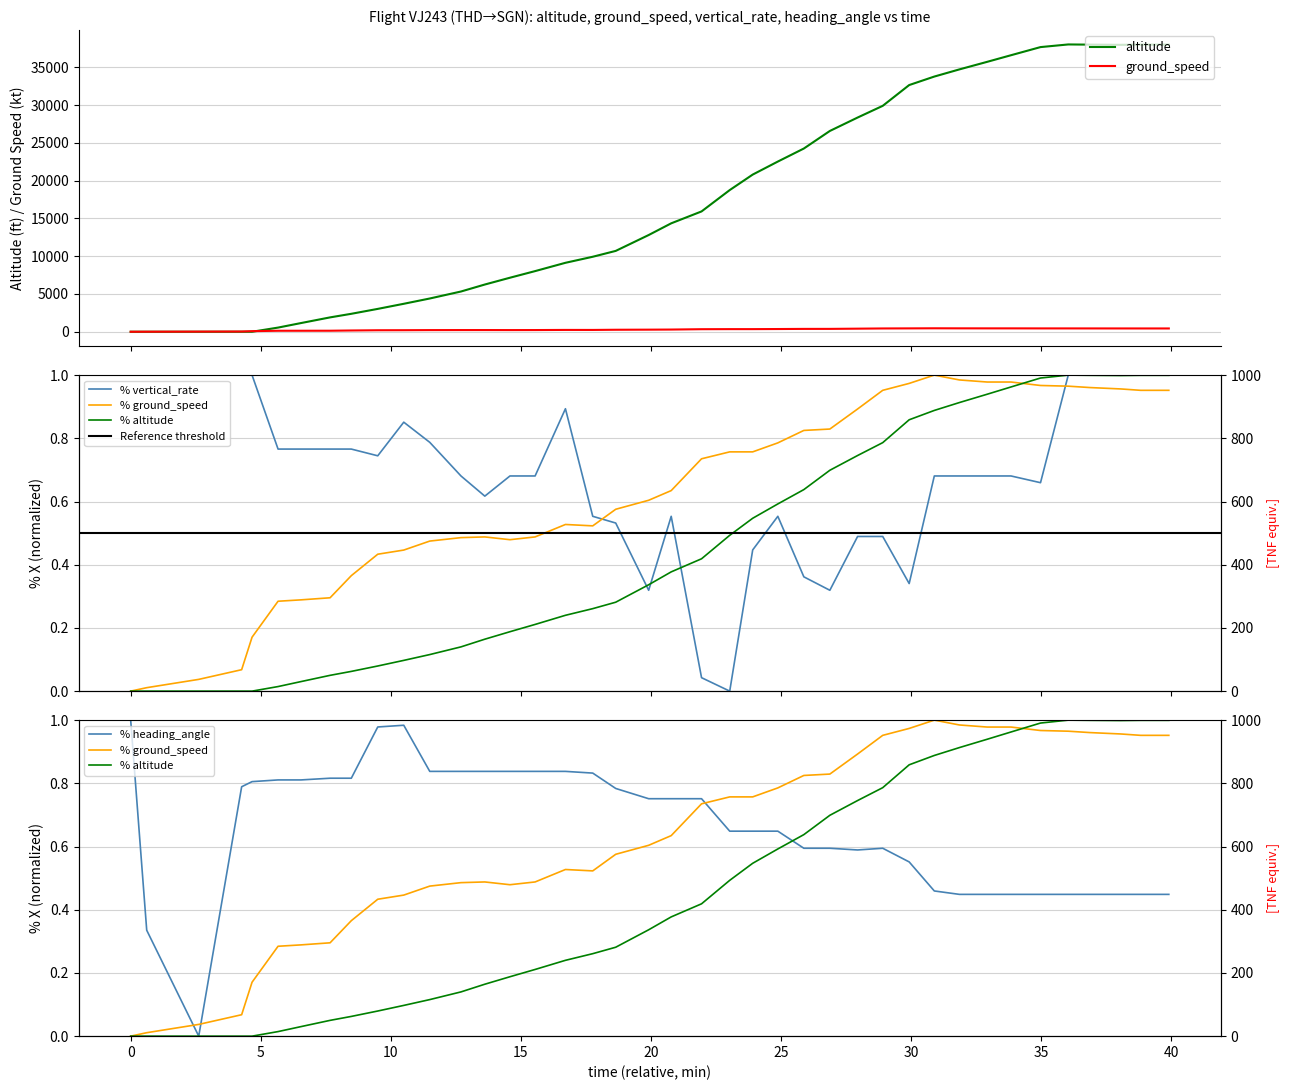

What is the highest value of the altitude series?

38025